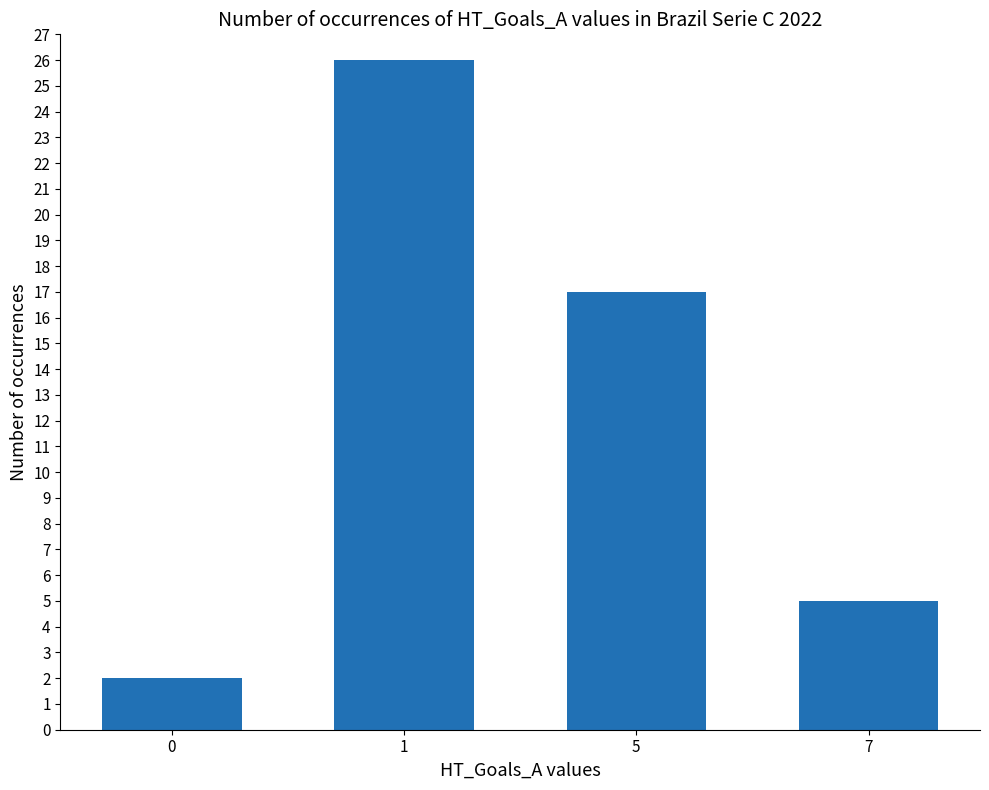

Reading left to right, transcribe all the data shown in this chart.

2	26	17	5